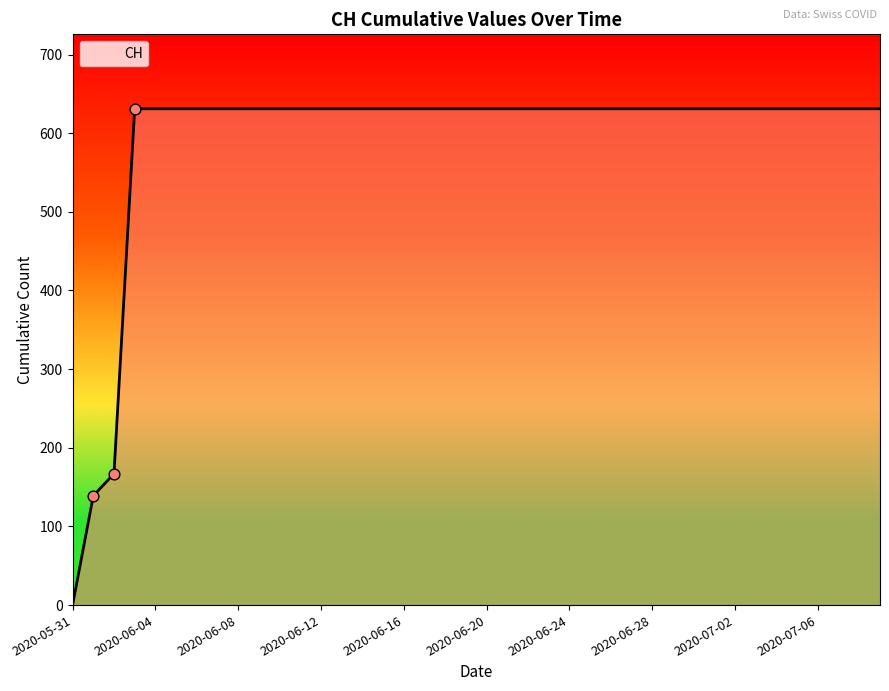

What is the maximum value shown in the chart?

631